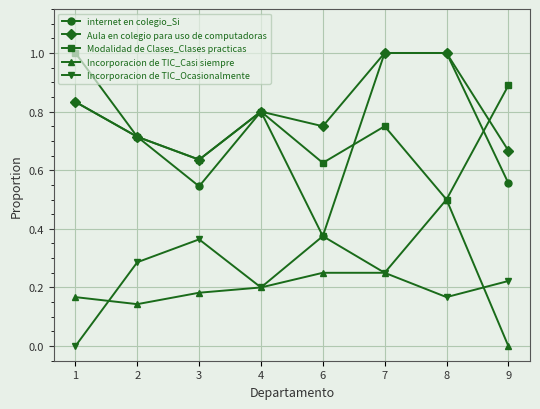

Is it true that Modalidad de Clases_Clases practicas equals 0.9 at 9?

True